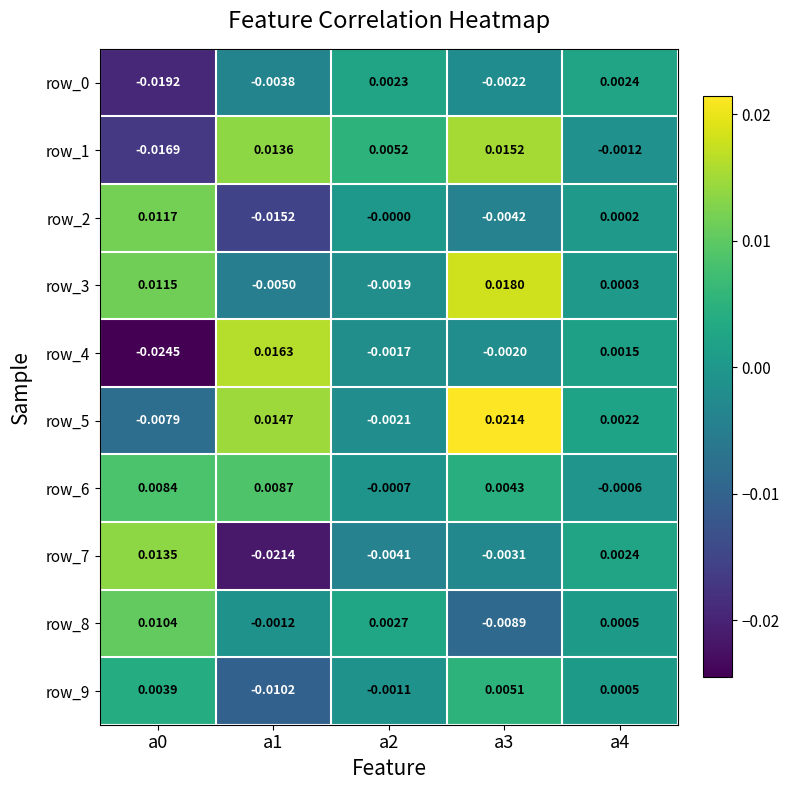

Is the value of row_9 at a2 greater than the value of row_5 at a1?

No